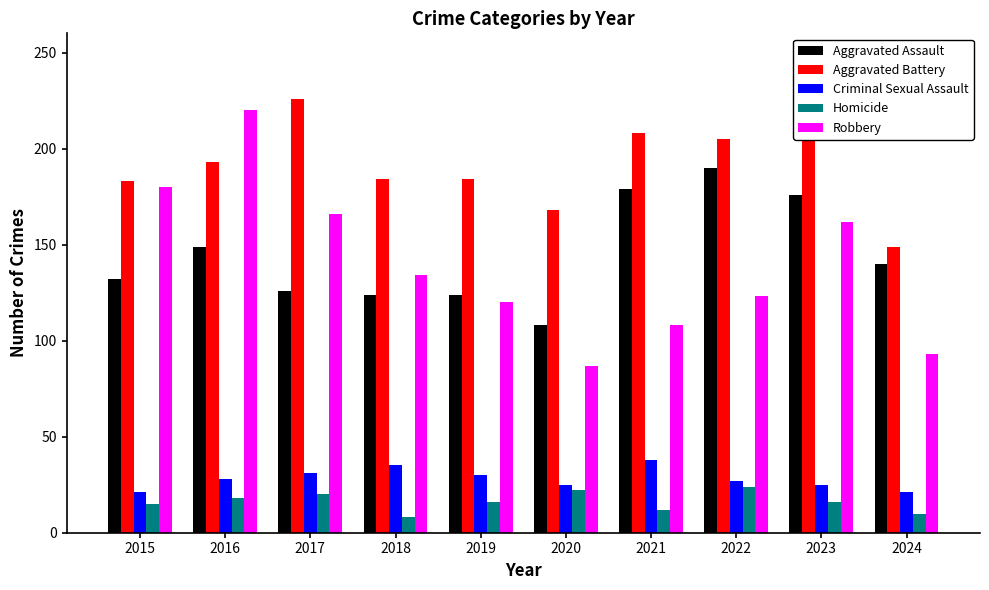

How many values in the Aggravated Battery series are below 193?

5